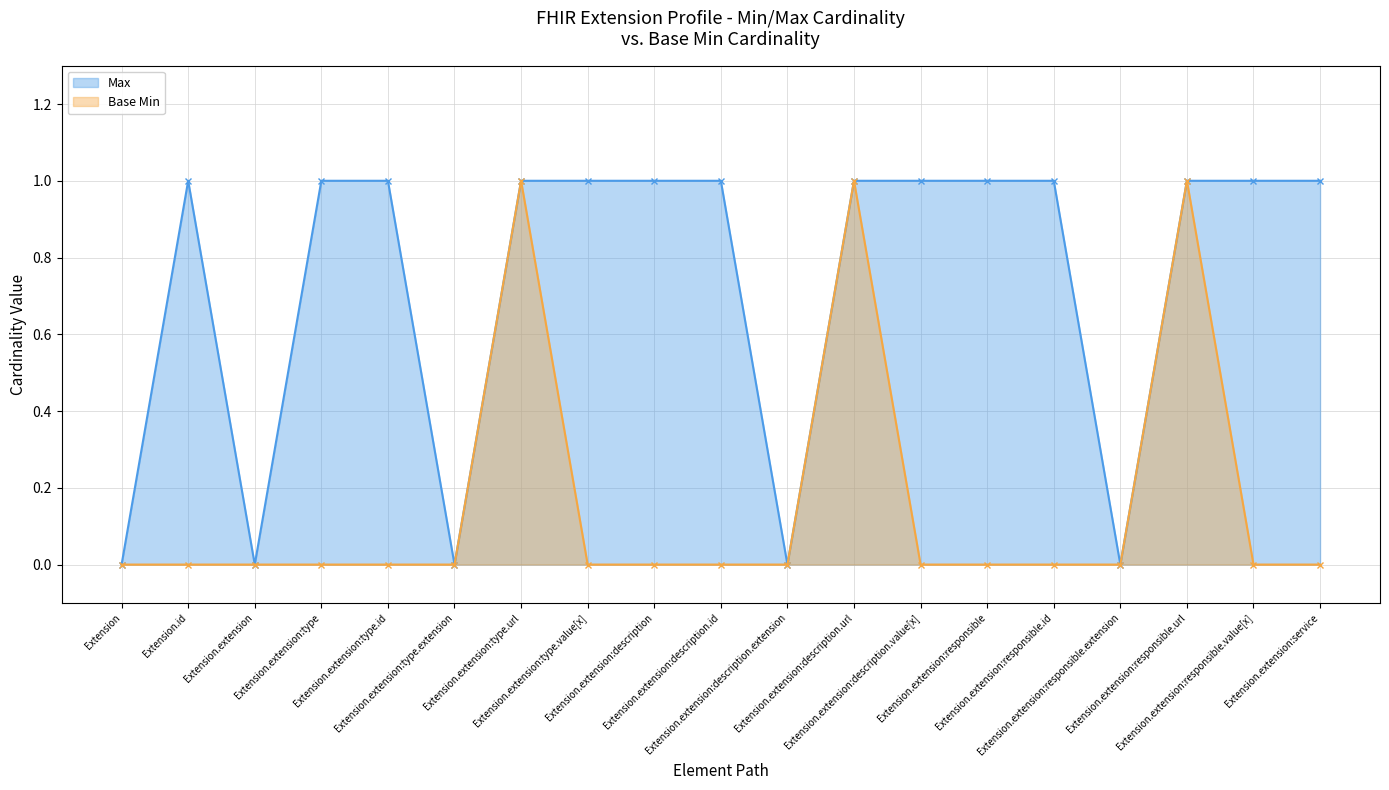

List the series in order of their overall mean, highest first.

Max, Base Min